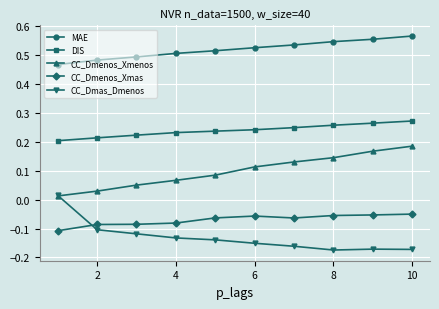

At how many categories does at least one series exceed 0?

10